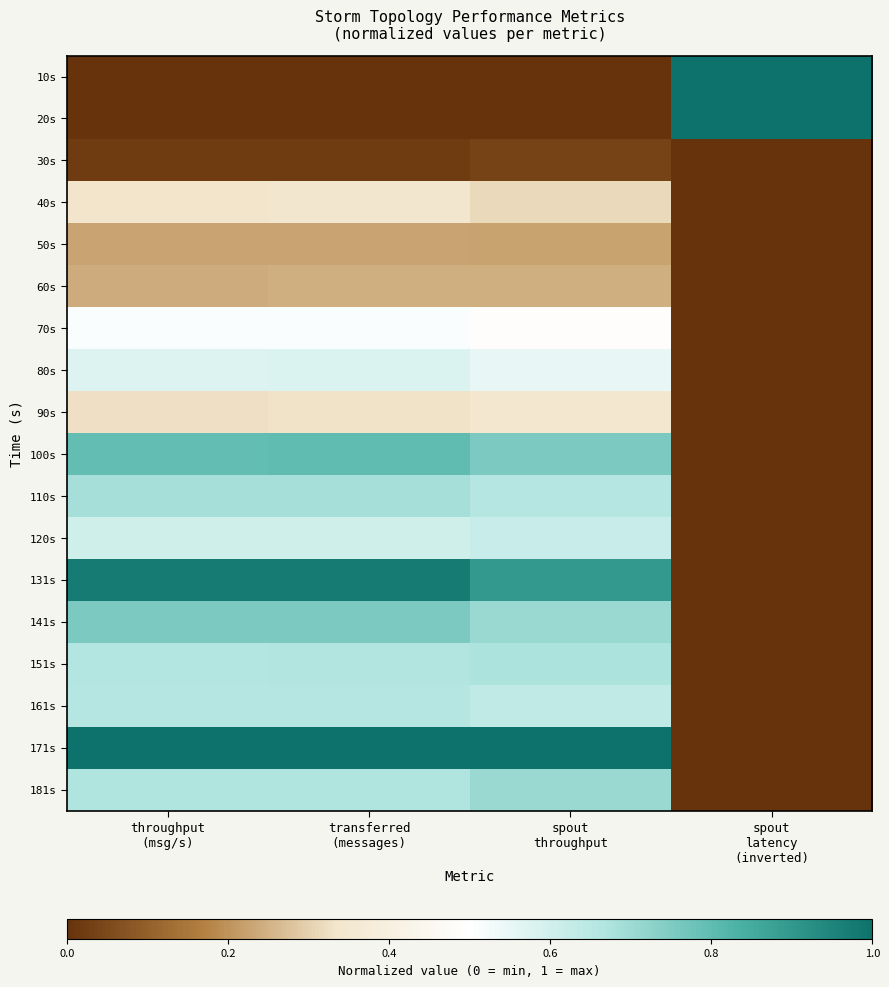

Reading right to left, what are all the values shown in this chart?

10s: spout
latency
(inverted)=1.0	spout
throughput=0.0	transferred
(messages)=0.0	throughput
(msg/s)=0.0
20s: spout
latency
(inverted)=1.0	spout
throughput=0.0	transferred
(messages)=0.0	throughput
(msg/s)=0.0
30s: spout
latency
(inverted)=0.0	spout
throughput=0.0	transferred
(messages)=0.0	throughput
(msg/s)=0.0
40s: spout
latency
(inverted)=0.0	spout
throughput=0.3	transferred
(messages)=0.3	throughput
(msg/s)=0.3
50s: spout
latency
(inverted)=0.0	spout
throughput=0.2	transferred
(messages)=0.2	throughput
(msg/s)=0.2
60s: spout
latency
(inverted)=0.0	spout
throughput=0.2	transferred
(messages)=0.2	throughput
(msg/s)=0.2
70s: spout
latency
(inverted)=0.0	spout
throughput=0.5	transferred
(messages)=0.5	throughput
(msg/s)=0.5
80s: spout
latency
(inverted)=0.0	spout
throughput=0.5	transferred
(messages)=0.6	throughput
(msg/s)=0.6
90s: spout
latency
(inverted)=0.0	spout
throughput=0.4	transferred
(messages)=0.3	throughput
(msg/s)=0.3
100s: spout
latency
(inverted)=0.0	spout
throughput=0.8	transferred
(messages)=0.8	throughput
(msg/s)=0.8
110s: spout
latency
(inverted)=0.0	spout
throughput=0.7	transferred
(messages)=0.7	throughput
(msg/s)=0.7
120s: spout
latency
(inverted)=0.0	spout
throughput=0.6	transferred
(messages)=0.6	throughput
(msg/s)=0.6
131s: spout
latency
(inverted)=0.0	spout
throughput=0.9	transferred
(messages)=1.0	throughput
(msg/s)=1.0
141s: spout
latency
(inverted)=0.0	spout
throughput=0.7	transferred
(messages)=0.8	throughput
(msg/s)=0.8
151s: spout
latency
(inverted)=0.0	spout
throughput=0.7	transferred
(messages)=0.7	throughput
(msg/s)=0.7
161s: spout
latency
(inverted)=0.0	spout
throughput=0.6	transferred
(messages)=0.7	throughput
(msg/s)=0.7
171s: spout
latency
(inverted)=0.0	spout
throughput=1.0	transferred
(messages)=1.0	throughput
(msg/s)=1.0
181s: spout
latency
(inverted)=0.0	spout
throughput=0.7	transferred
(messages)=0.7	throughput
(msg/s)=0.7